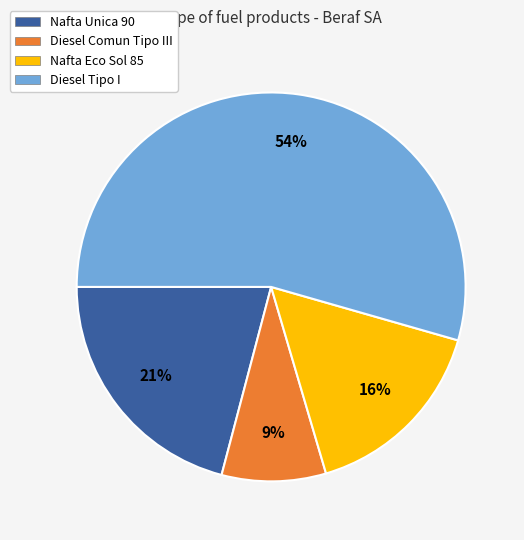

Combined, do Nafta Unica 90 and Diesel Comun Tipo III account for over 50%?

No